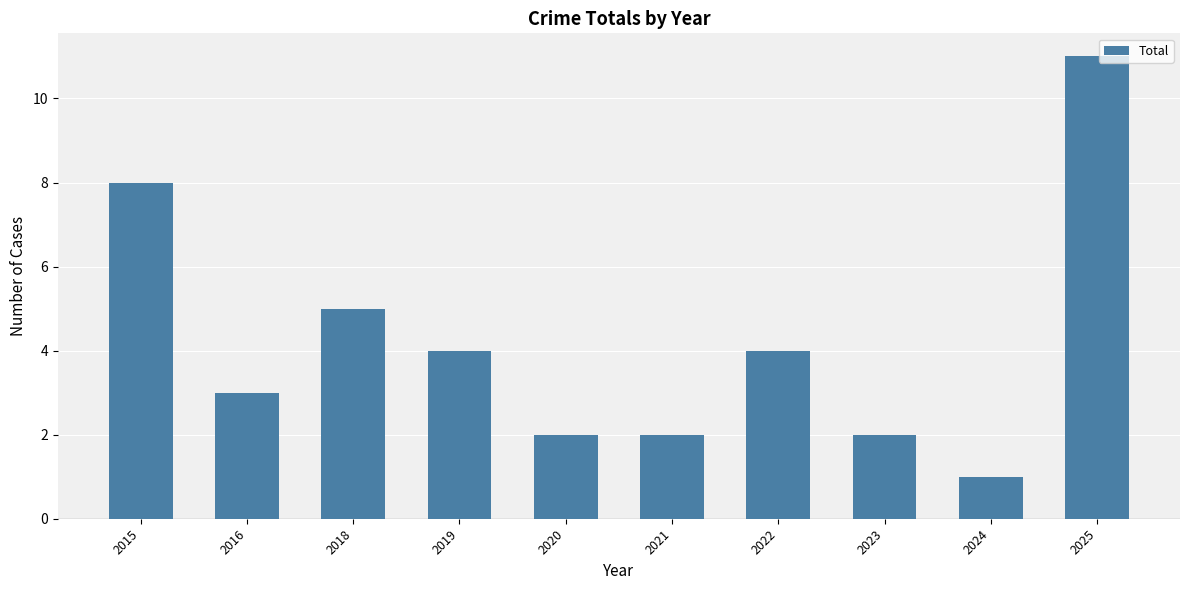

What is the smallest value displayed?

1